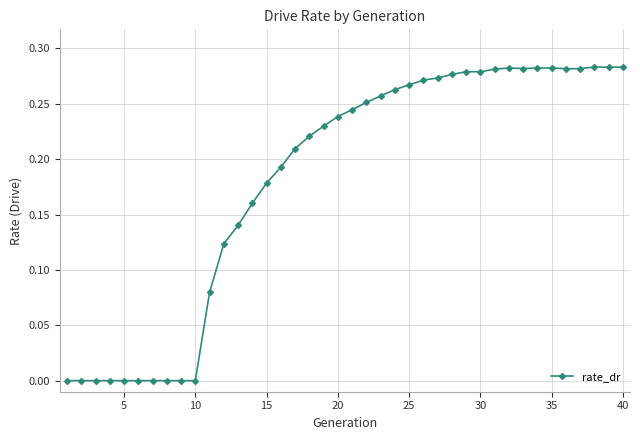

What is the sum of all values?

7.3